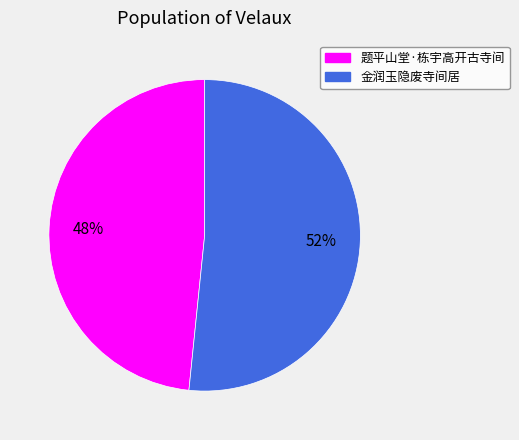

What percentage is the 题平山堂·栋宇高开古寺间 slice, to the nearest percent?

48%